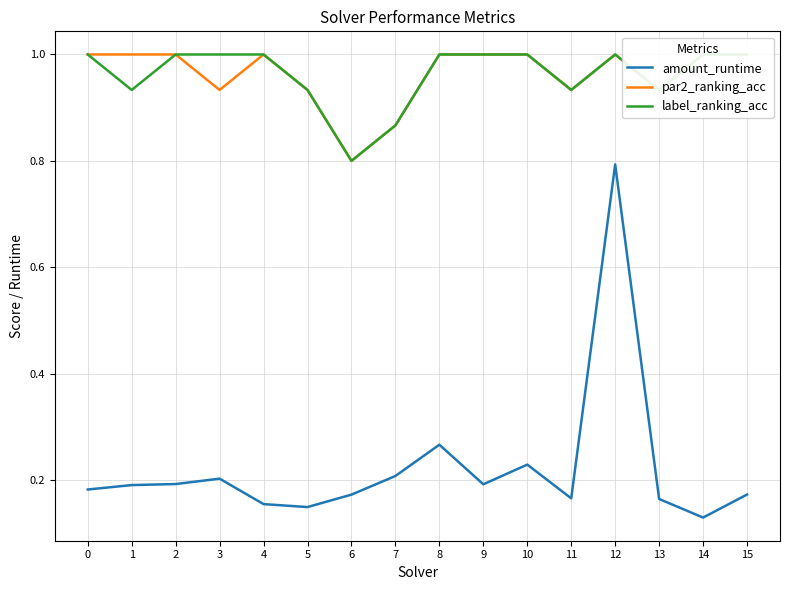

In amount_runtime, how many points are lower than both neighbors (excluding endpoints)?

4